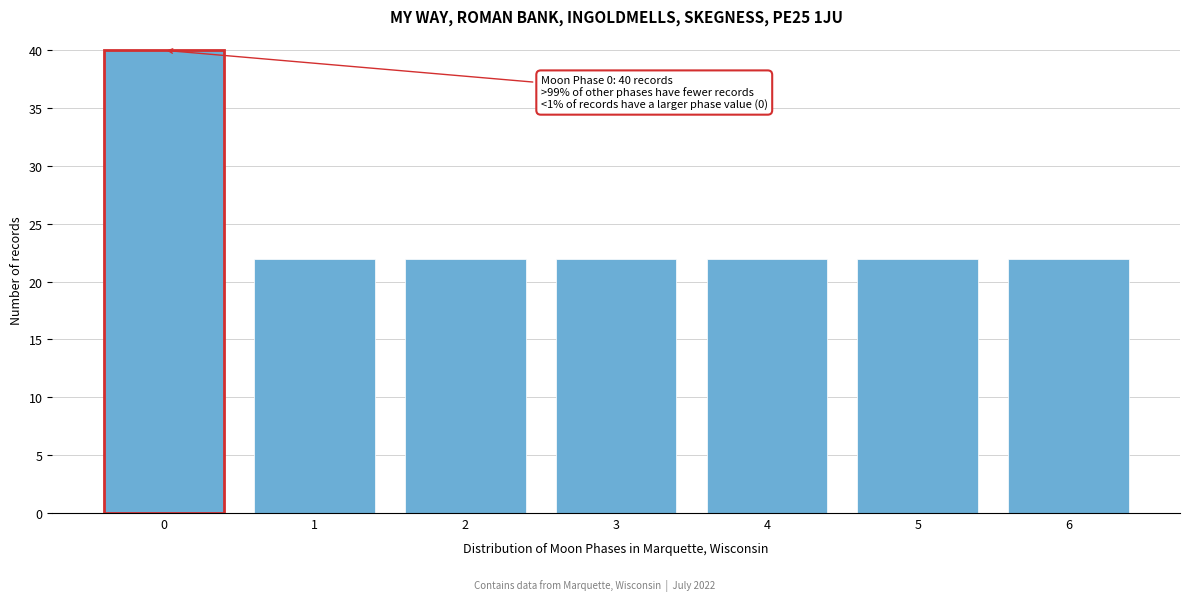

Reading left to right, list all the values displayed in this chart.

40	22	22	22	22	22	22